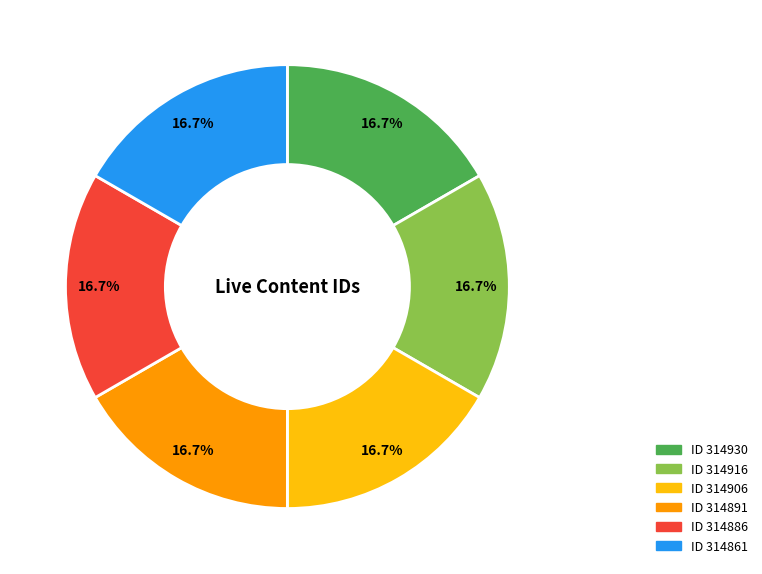

Is there a majority slice in this chart?

No